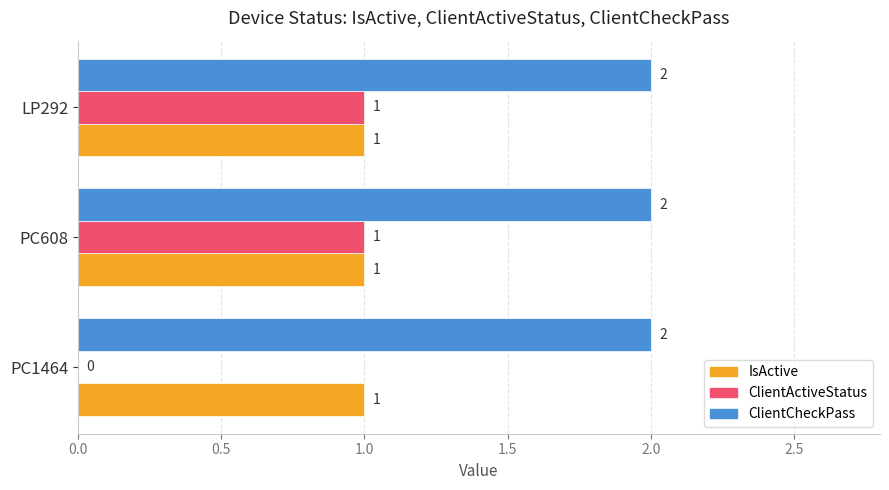

Count the number of categories in the chart.

3